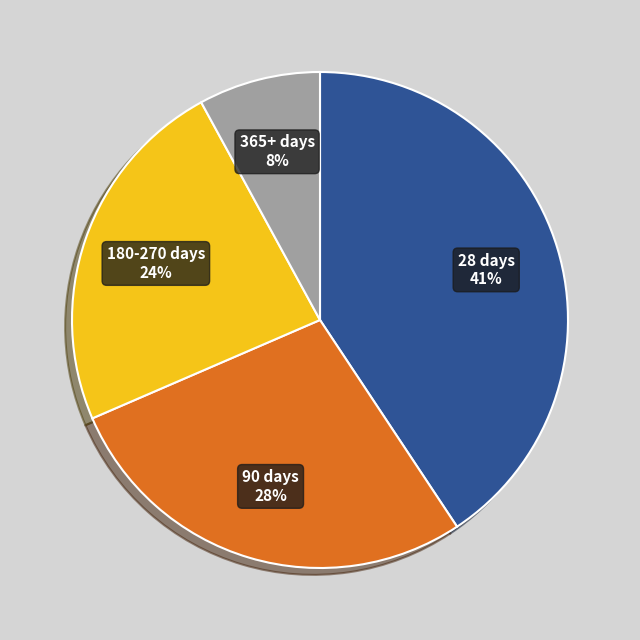

Is there any slice that represents more than half of the pie?

No